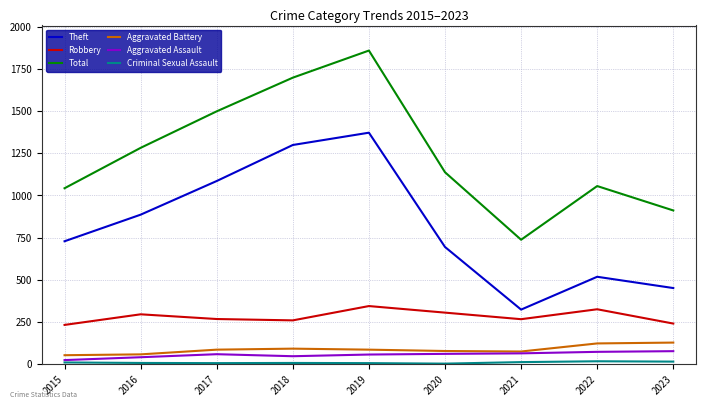

Is the value of Theft at 2015 greater than the value of Aggravated Battery at 2021?

Yes